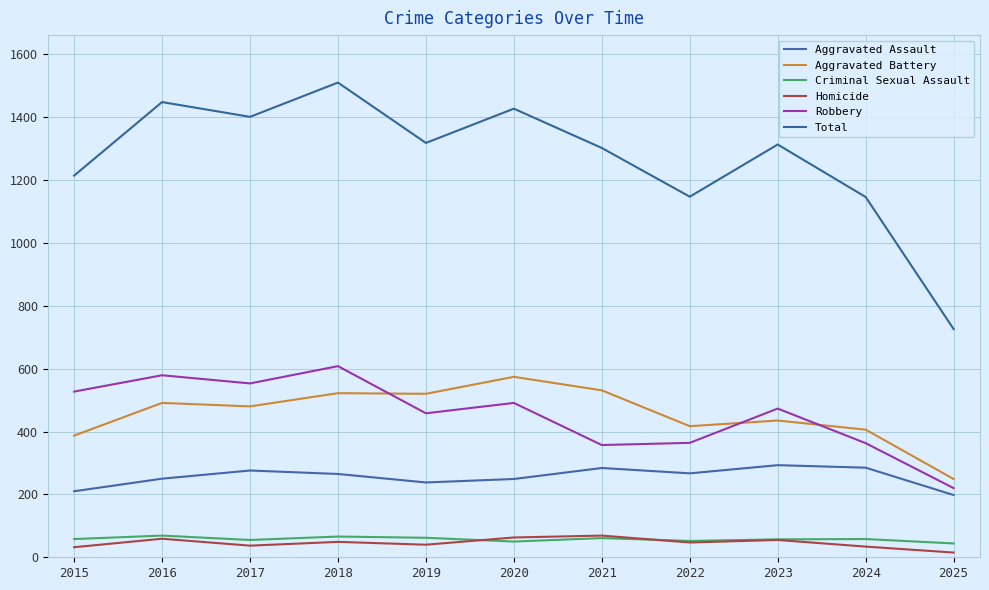

True or false: Total and Aggravated Assault intersect in this chart.

False